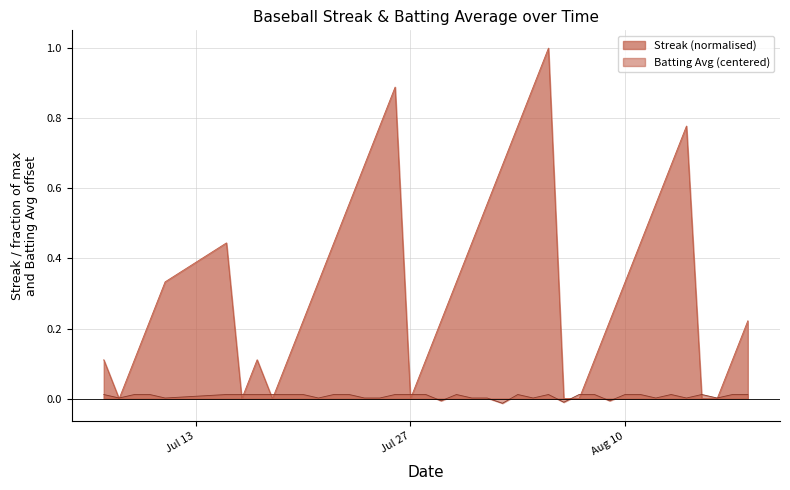

Between which two adjacent categories do Batting Average1 and Streak first intersect?

2010-07-07 and 2010-07-08